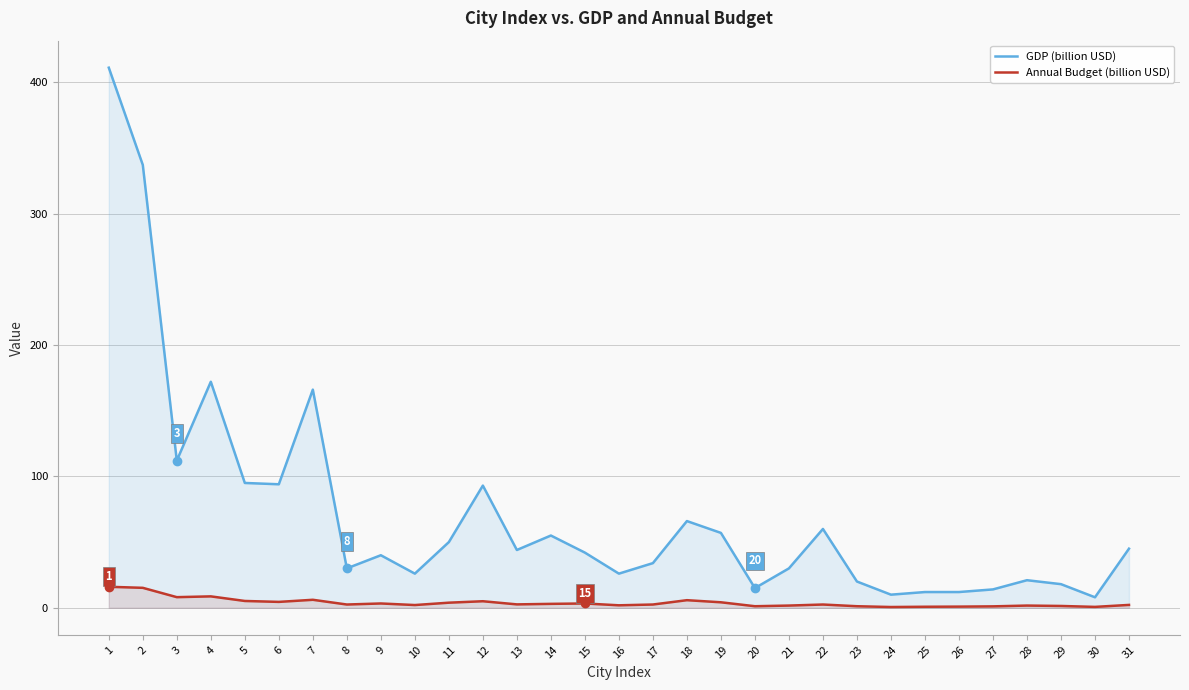

Where does the GDP (billion USD) series first go above 42?

1